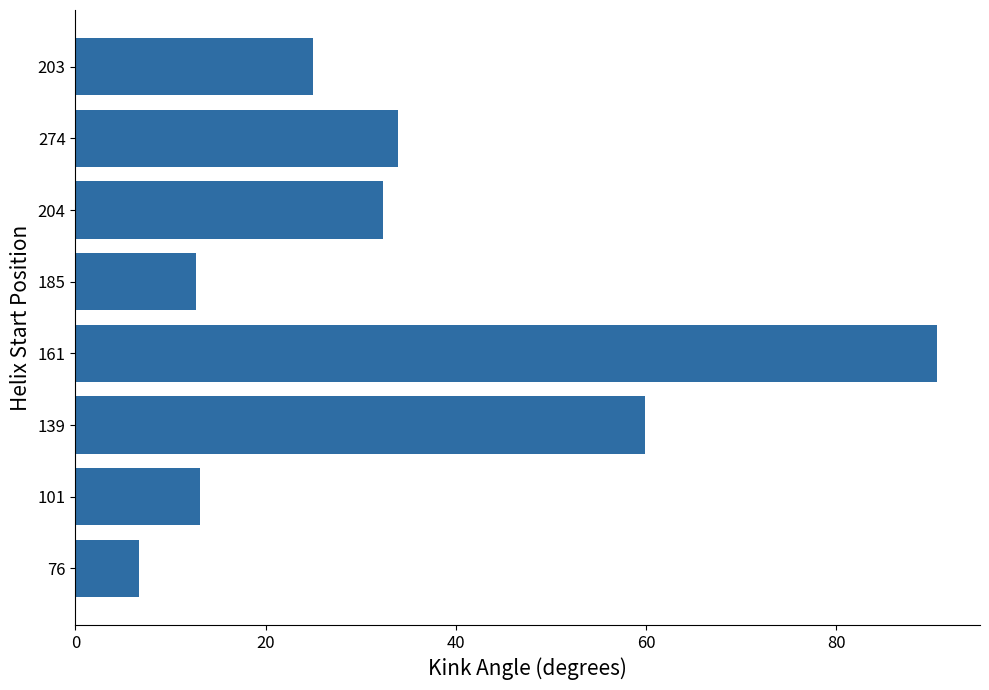

Is it true that the value at 274 is 15.7?

False